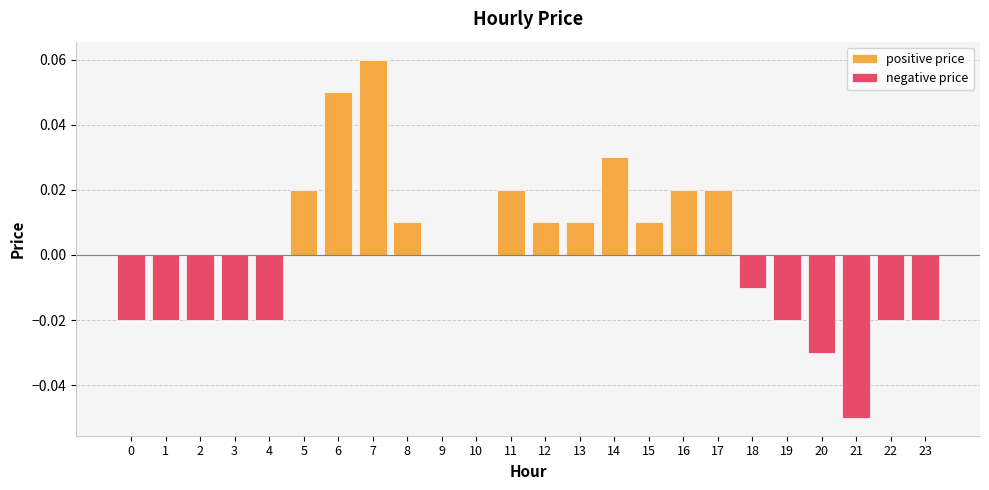

How many bars are there in each group?

2